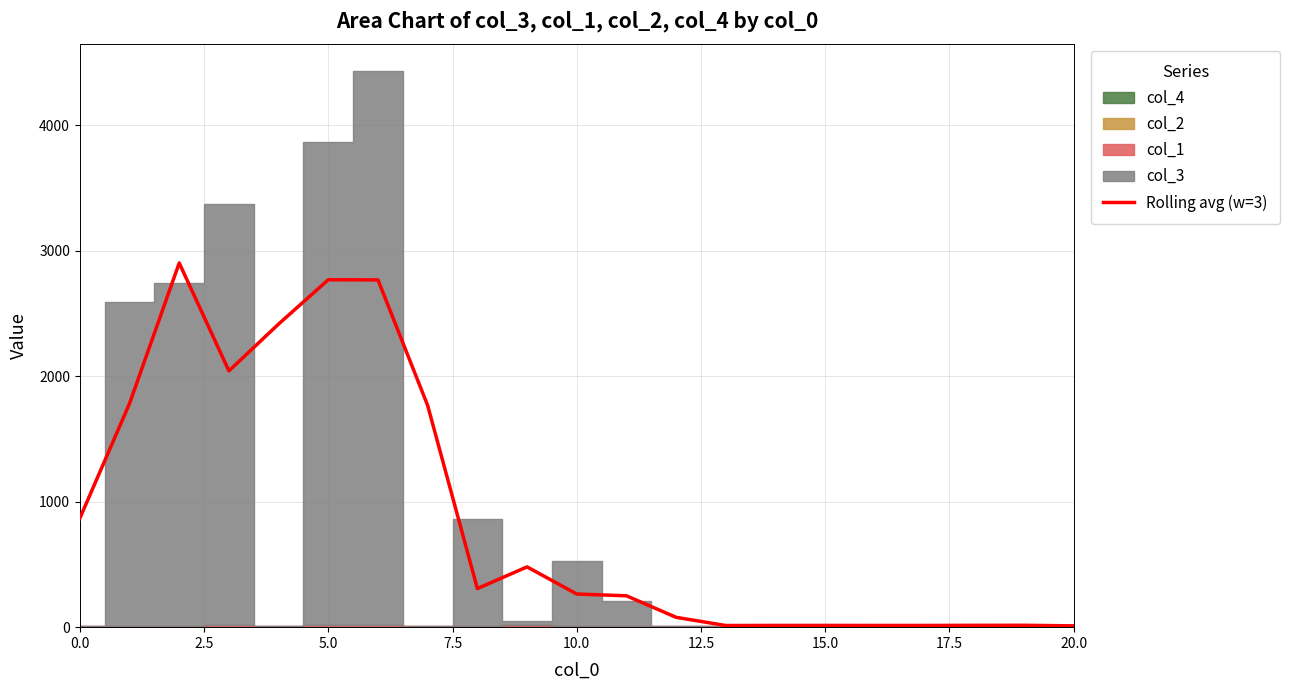

How many interior local peaks (higher than both neighbors) does the data have?

5